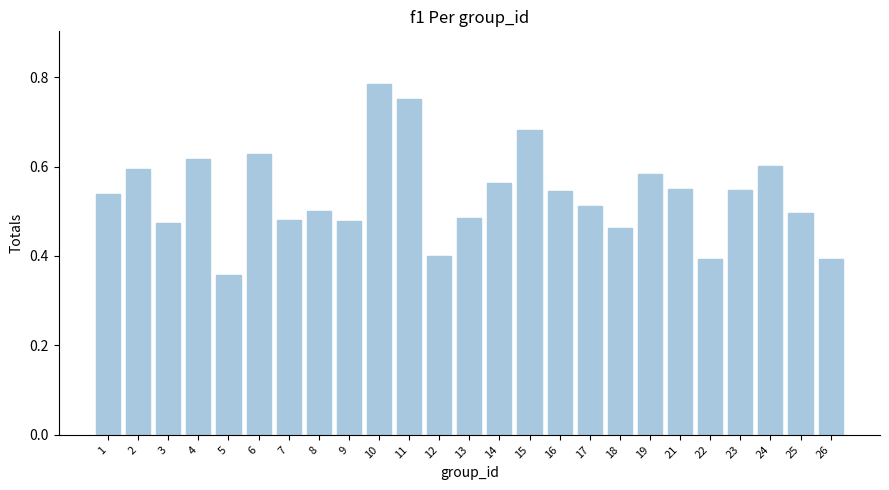

At which category does the chart reach its minimum across all series?

5